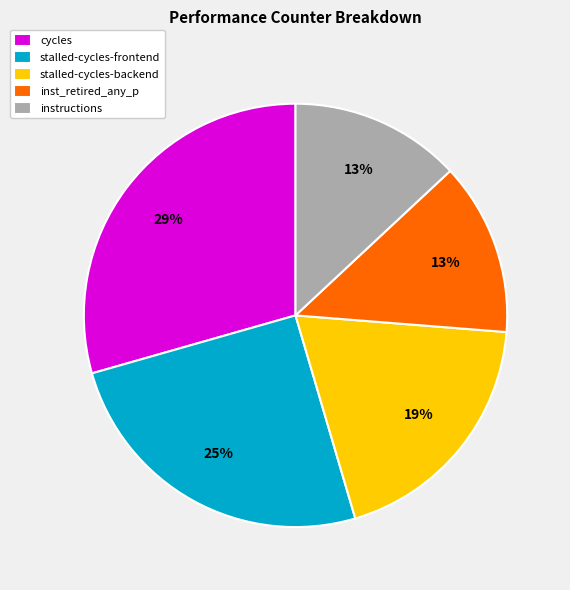

Which slice is the largest?

cycles